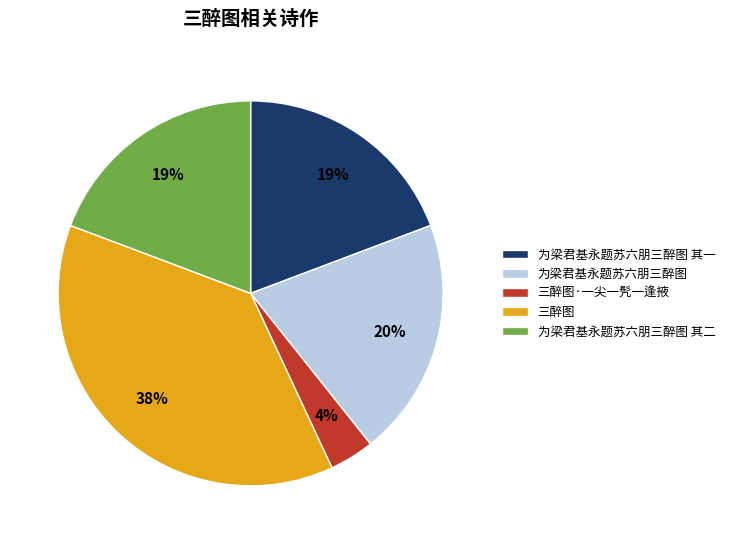

Is the sum of 三醉图·一尖一髠一逢掖 and 为梁君基永题苏六朋三醉图 其二 greater than half?

No